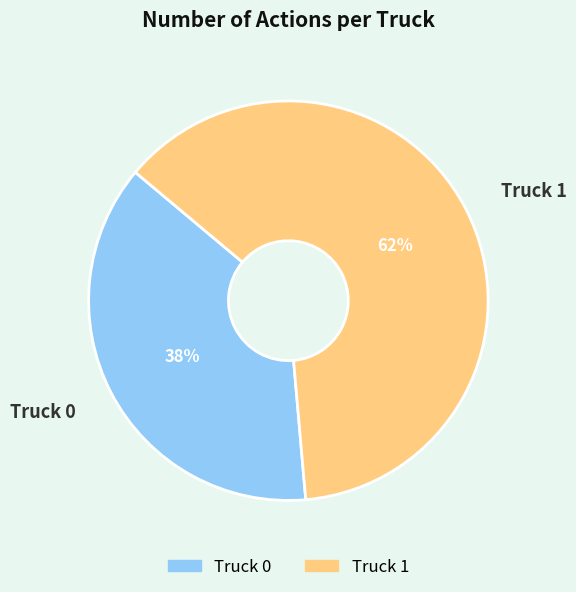

Which has a higher value, Truck 1 or Truck 0?

Truck 1